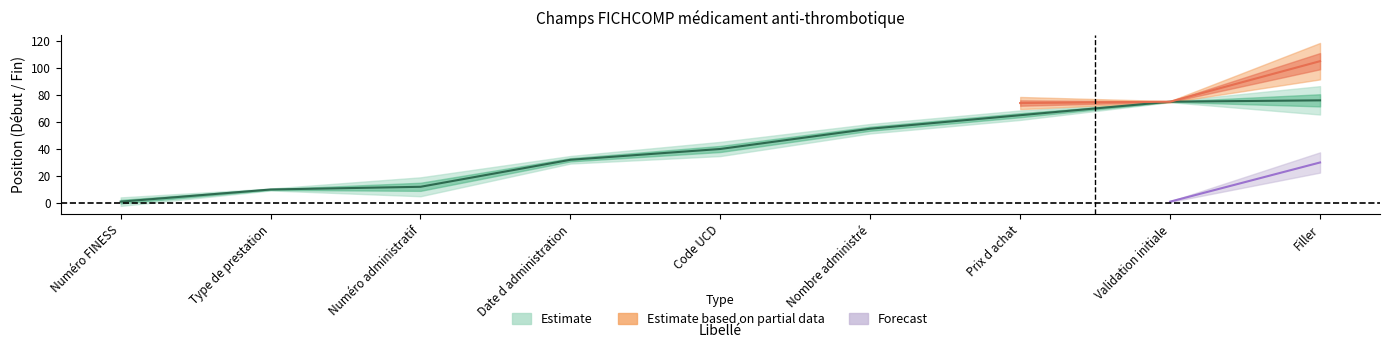

Is it true that the value at Type de prestation is 10?

True